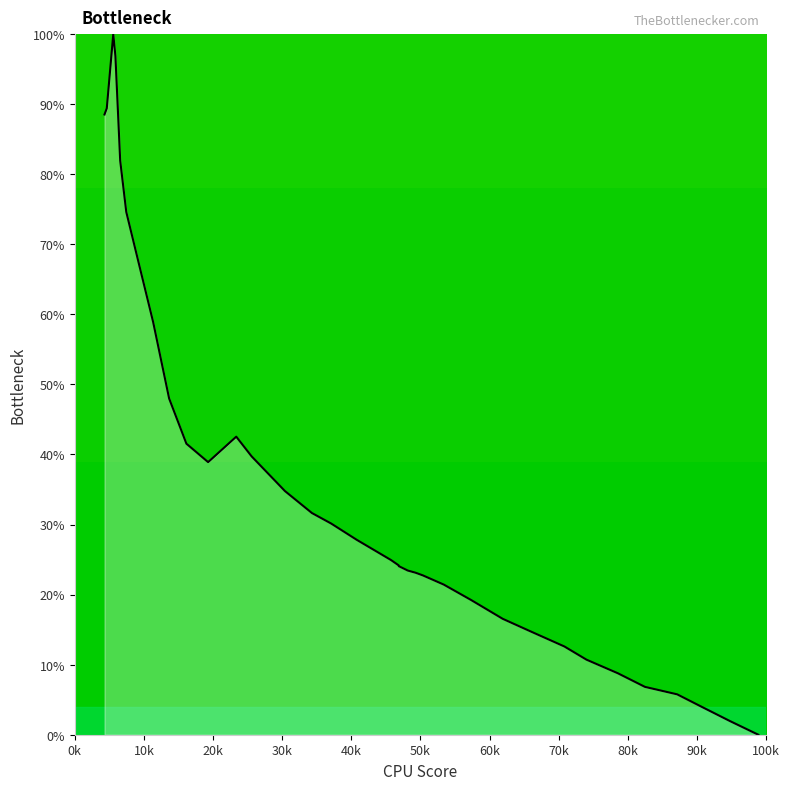

What is the difference between the maximum and minimum values?

100.0